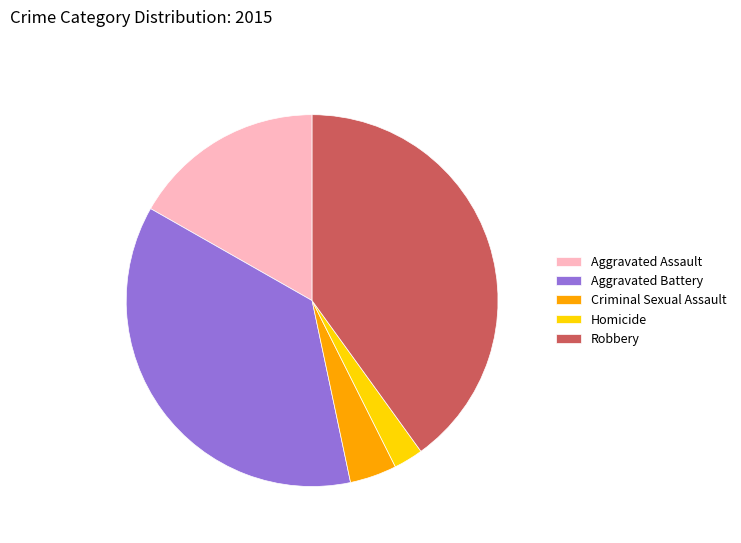

Which has a higher value, Criminal Sexual Assault or Homicide?

Criminal Sexual Assault